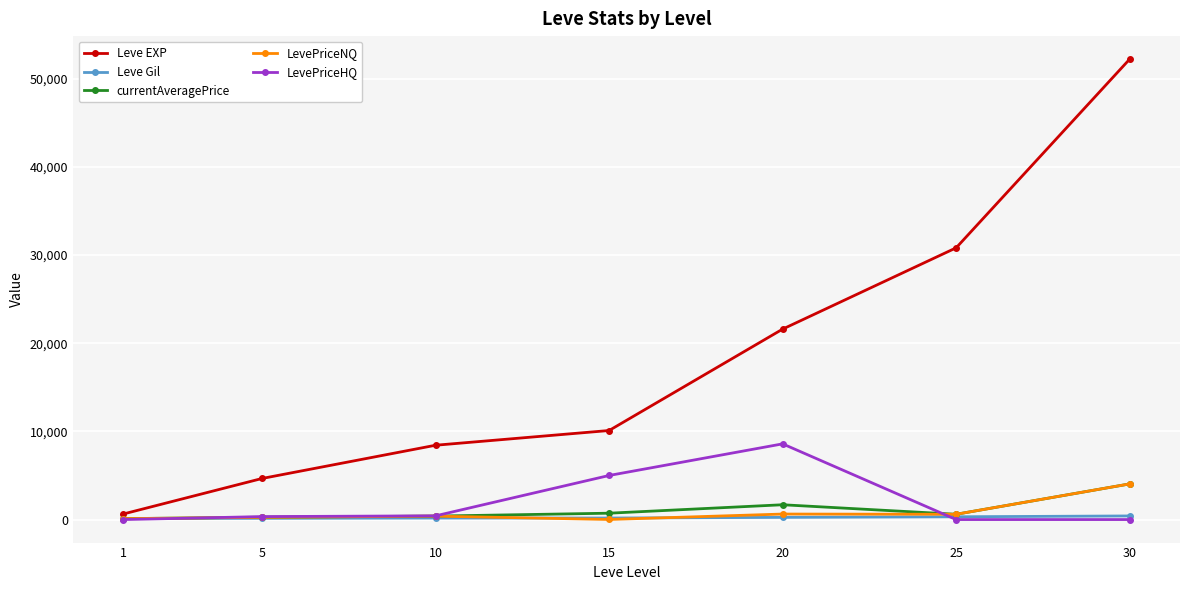

At which category is the sum across all series the highest?

30